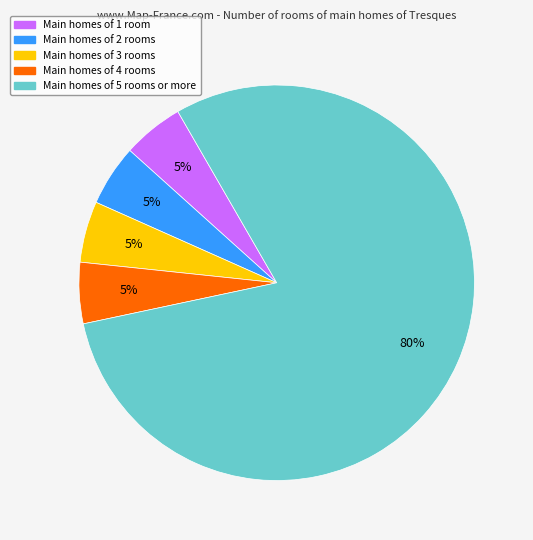

The Main homes of 5 rooms or more slice represents 80% of the pie. True or false?

True